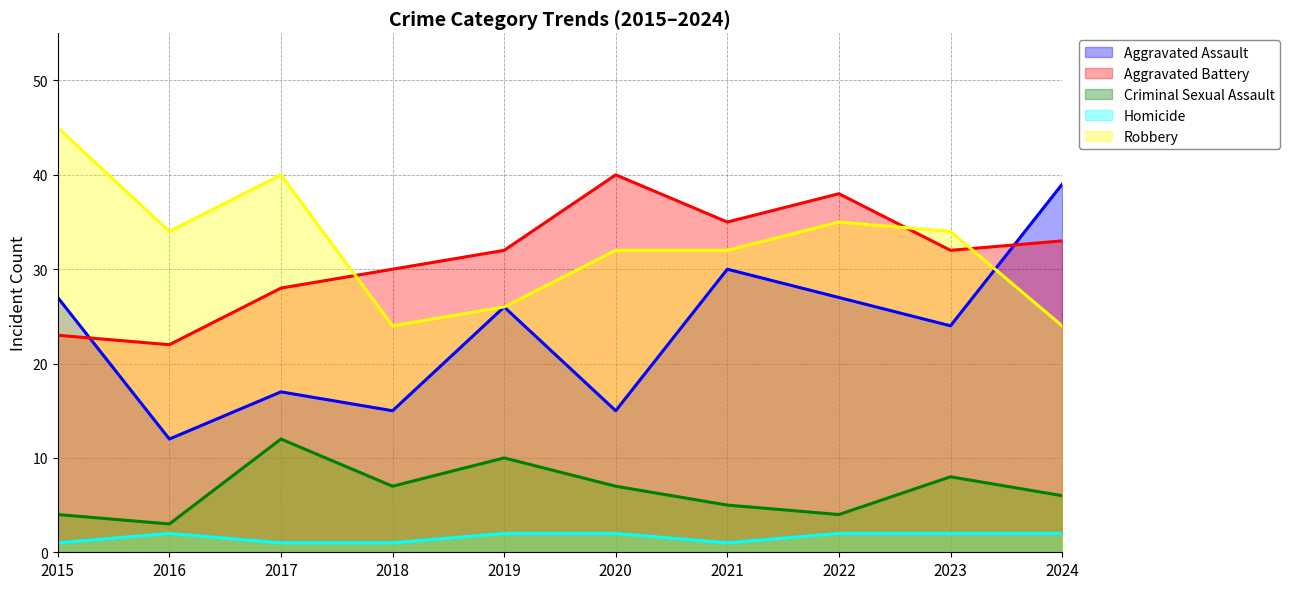

Reading left to right, extract all data points from this chart.

Aggravated Assault: 27	12	17	15	26	15	30	27	24	39
Aggravated Battery: 23	22	28	30	32	40	35	38	32	33
Criminal Sexual Assault: 4	3	12	7	10	7	5	4	8	6
Homicide: 1	2	1	1	2	2	1	2	2	2
Robbery: 45	34	40	24	26	32	32	35	34	24